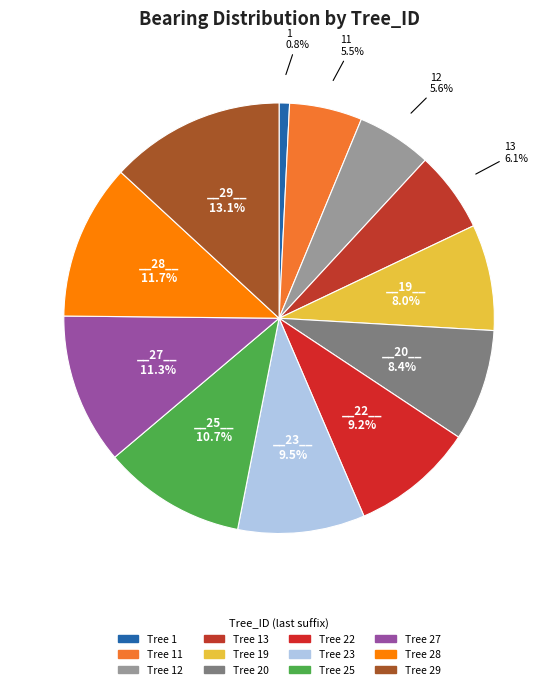

How many slices are in this pie chart?

12